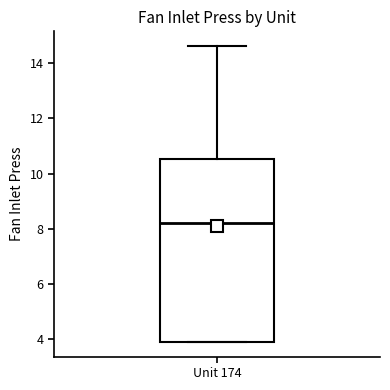

Transcribe this box plot: give where the median line is, the range the box spans, and where the two whiskers end, as read against the y-axis. The values are not printed on the chart, so give them approximately, as read against the axis.

median 8.2, box 4.0 to 10.6, whiskers 4.0 to 14.6